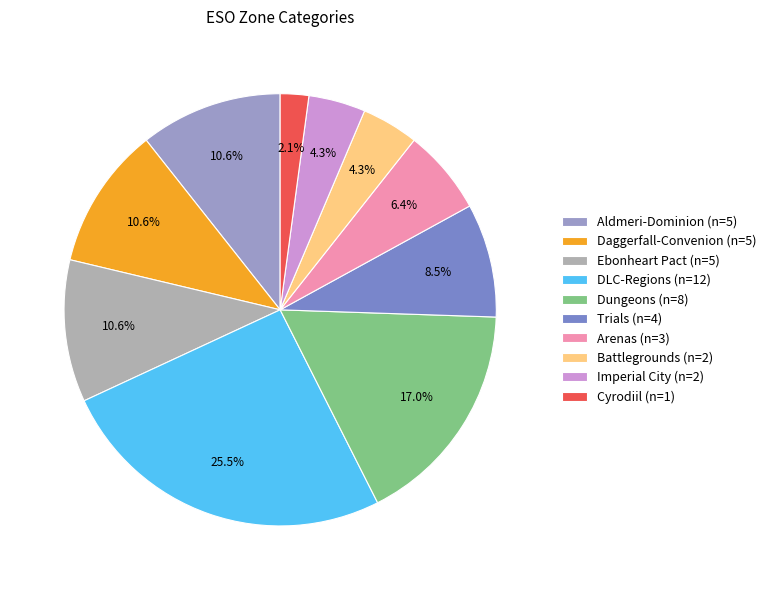

Which category has the smallest portion of the pie?

Cyrodiil